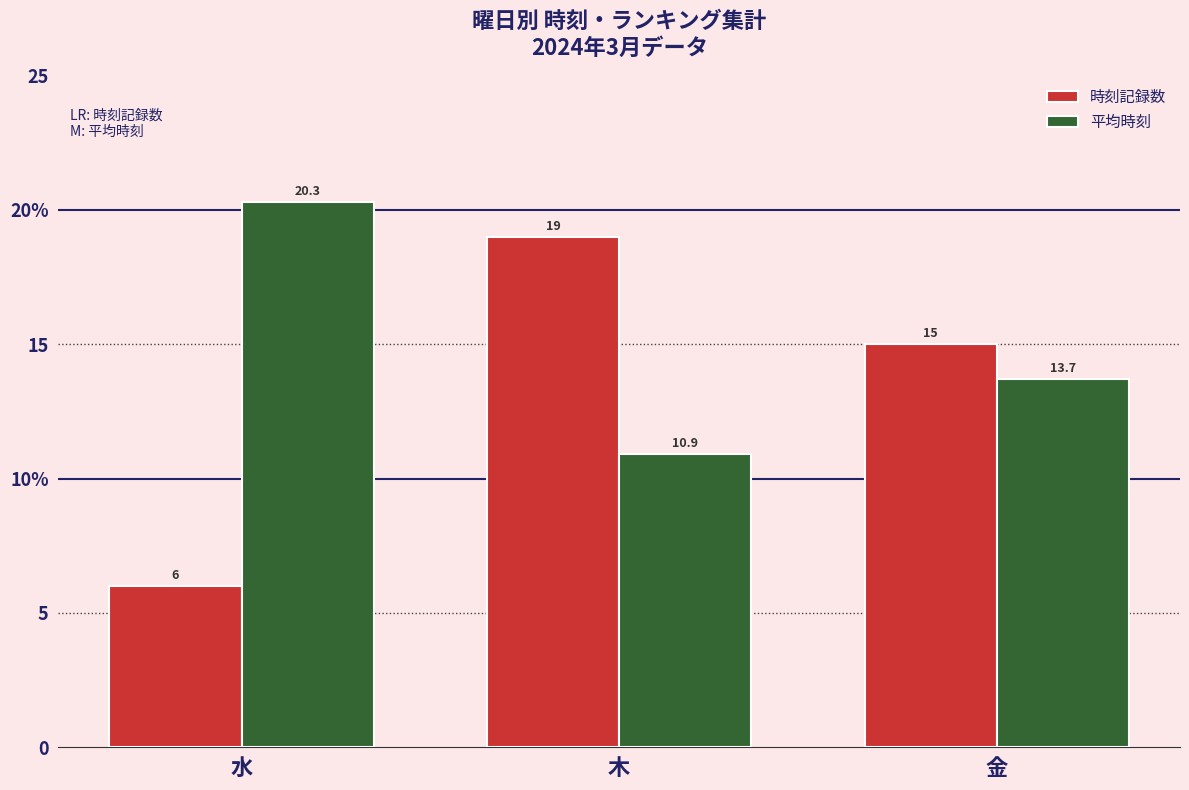

Does the chart contain stacked bars?

No